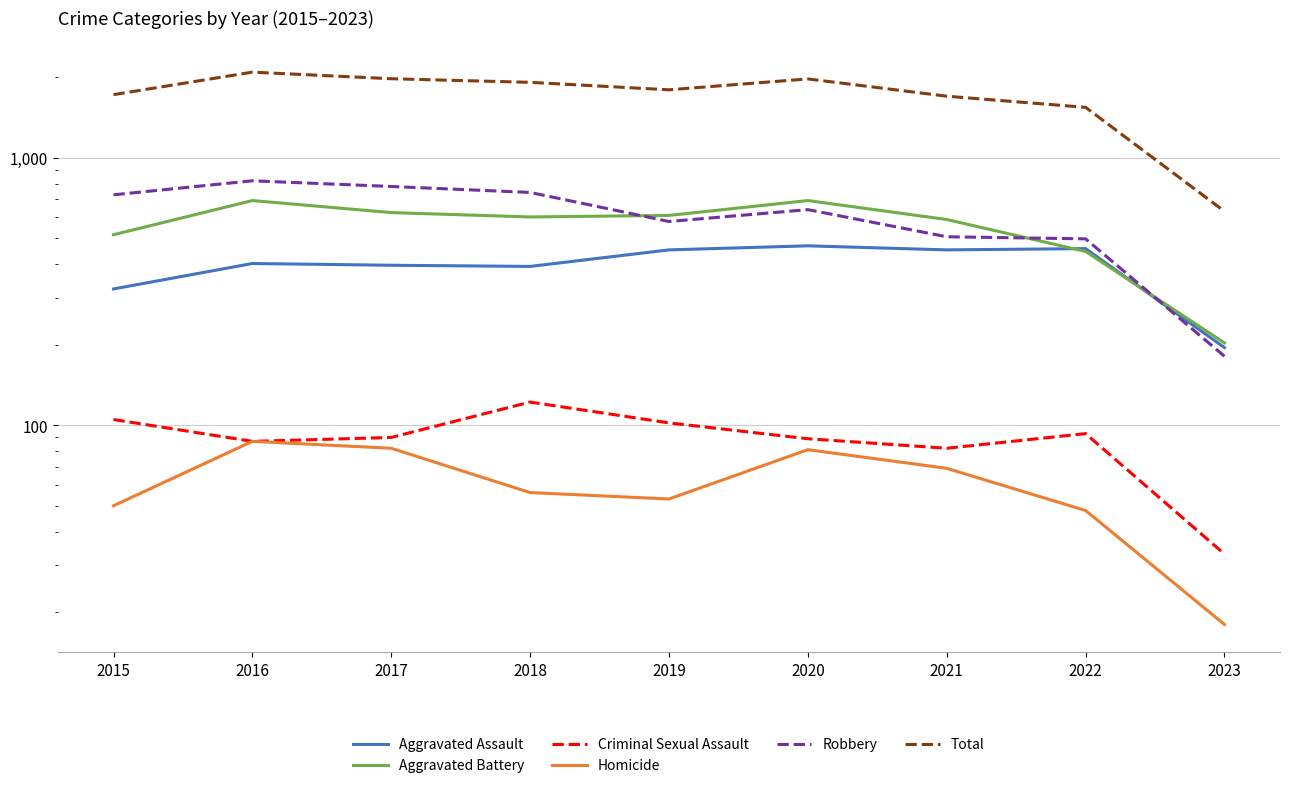

True or false: Aggravated Battery and Total cross at least once.

False